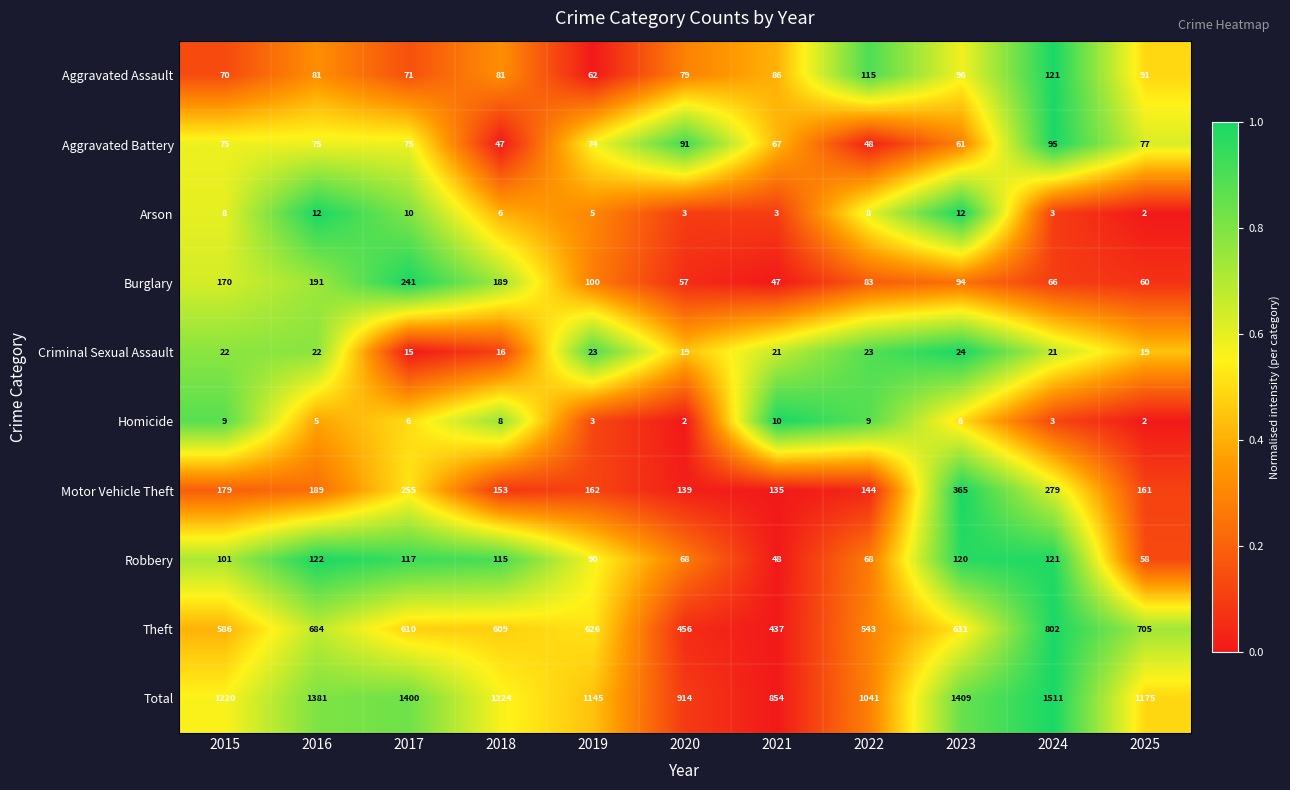

Rank the series by their maximum value, from lowest to highest.

Homicide, Arson, Criminal Sexual Assault, Aggravated Battery, Aggravated Assault, Robbery, Burglary, Motor Vehicle Theft, Theft, Total